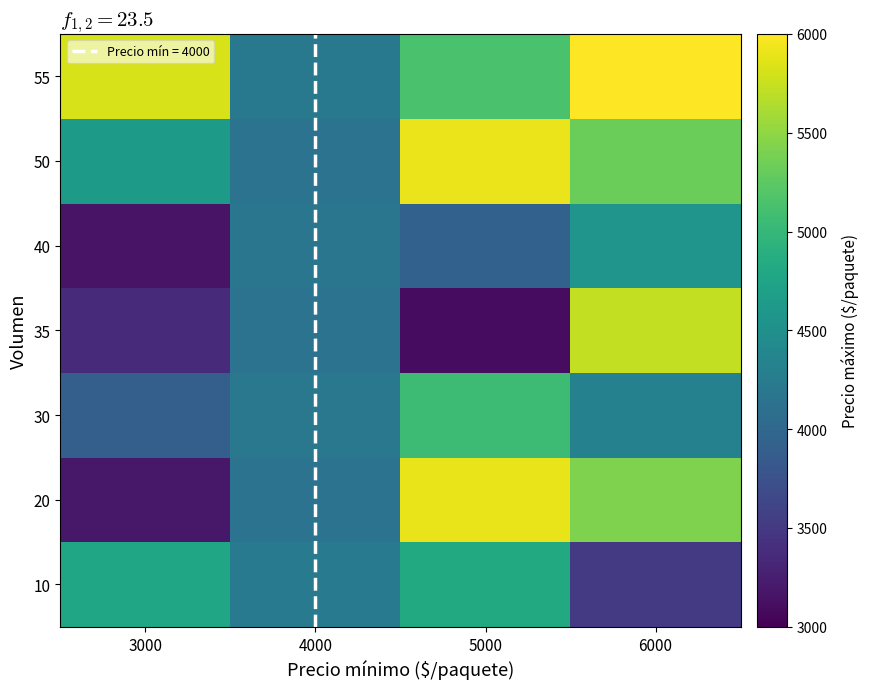

Rank the series by their maximum value, from lowest to highest.

40, 10, 30, 35, 20, 50, 55